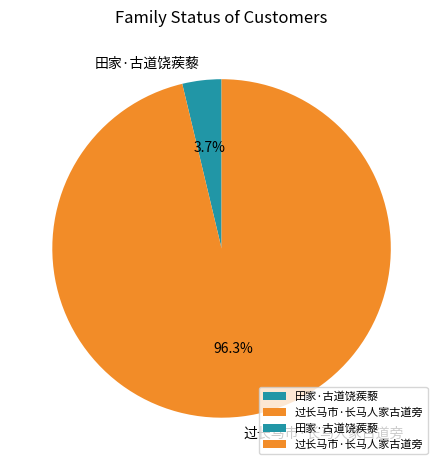

What is the smallest slice in the pie chart?

田家·古道饶蒺藜